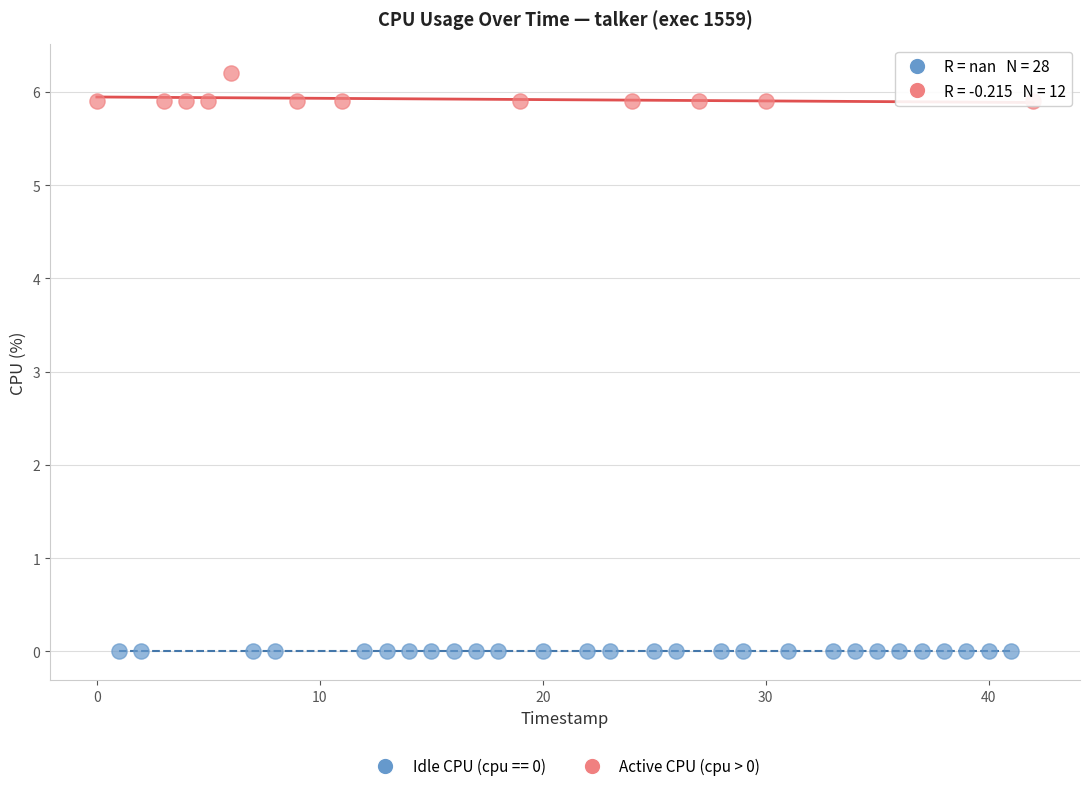

Which series reaches the maximum Y coordinate?

Active CPU (cpu > 0)